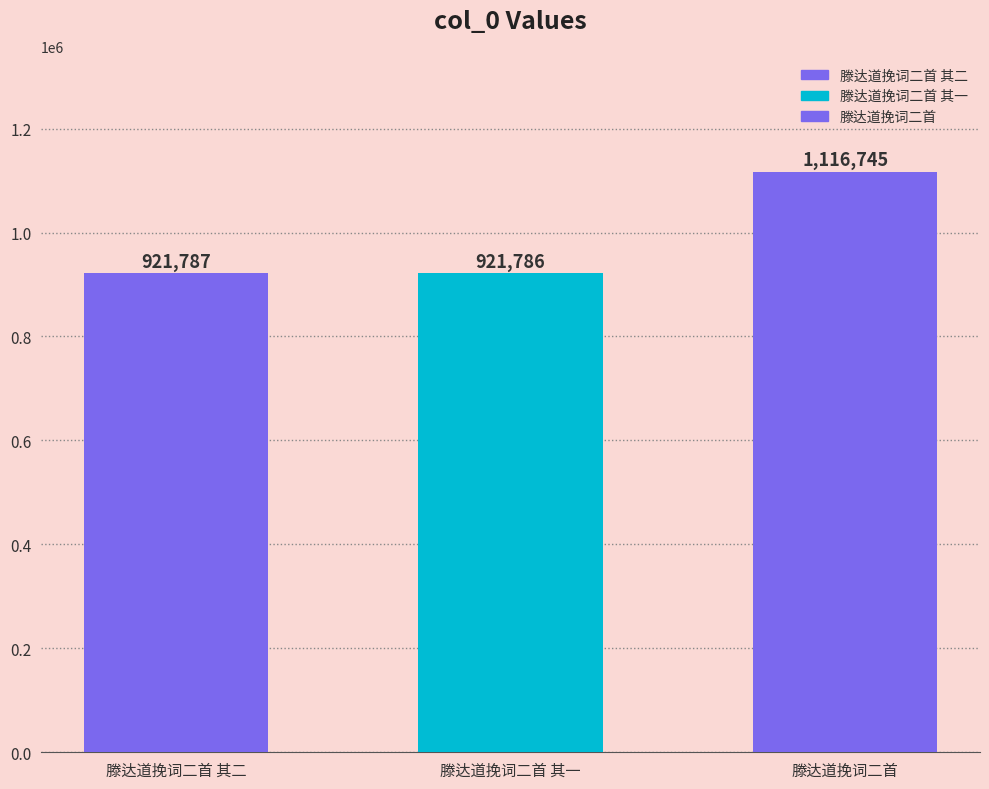

Reading left to right, list all the values displayed in this chart.

滕达道挽词二首 其二=921787	滕达道挽词二首 其一=921786	滕达道挽词二首=1116745